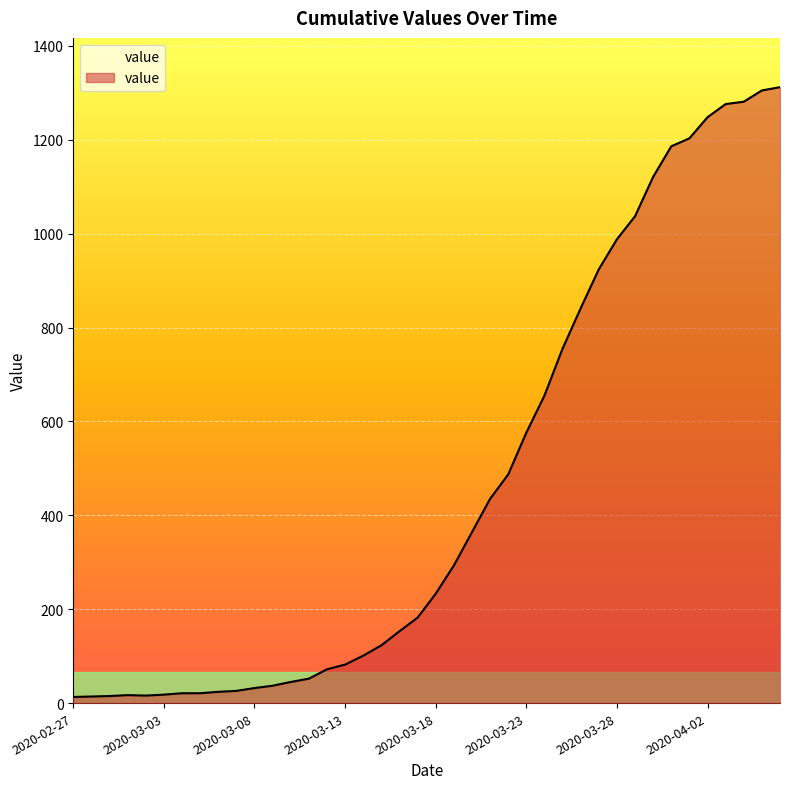

What is the greatest value displayed?

1312